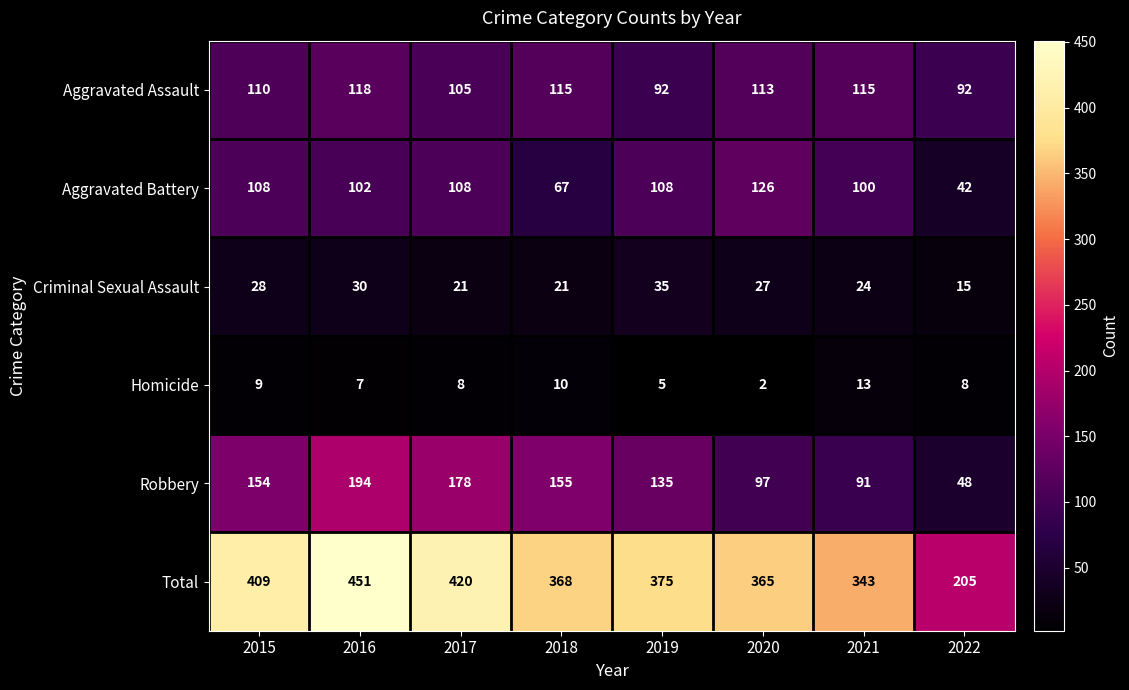

What is the lowest value of the Total series?

205